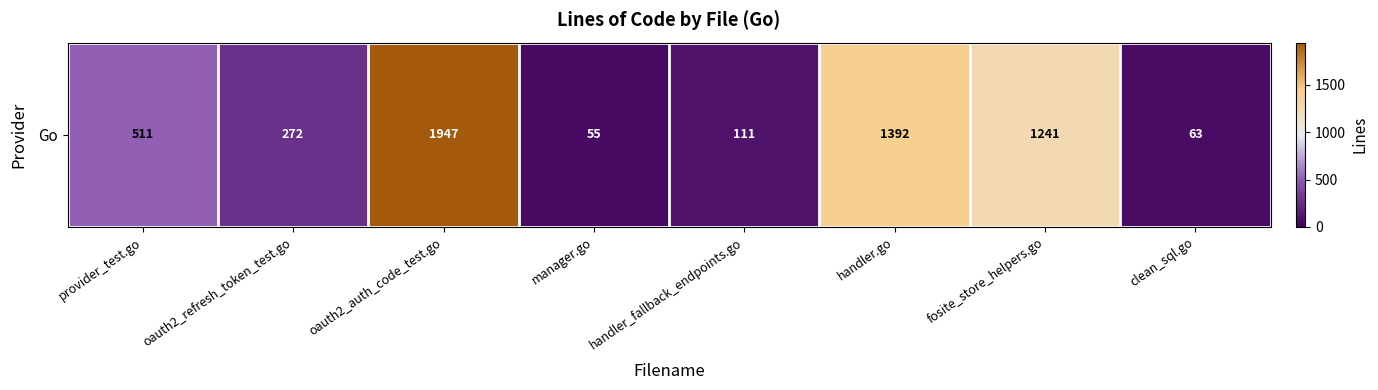

How many values are below 511?

4